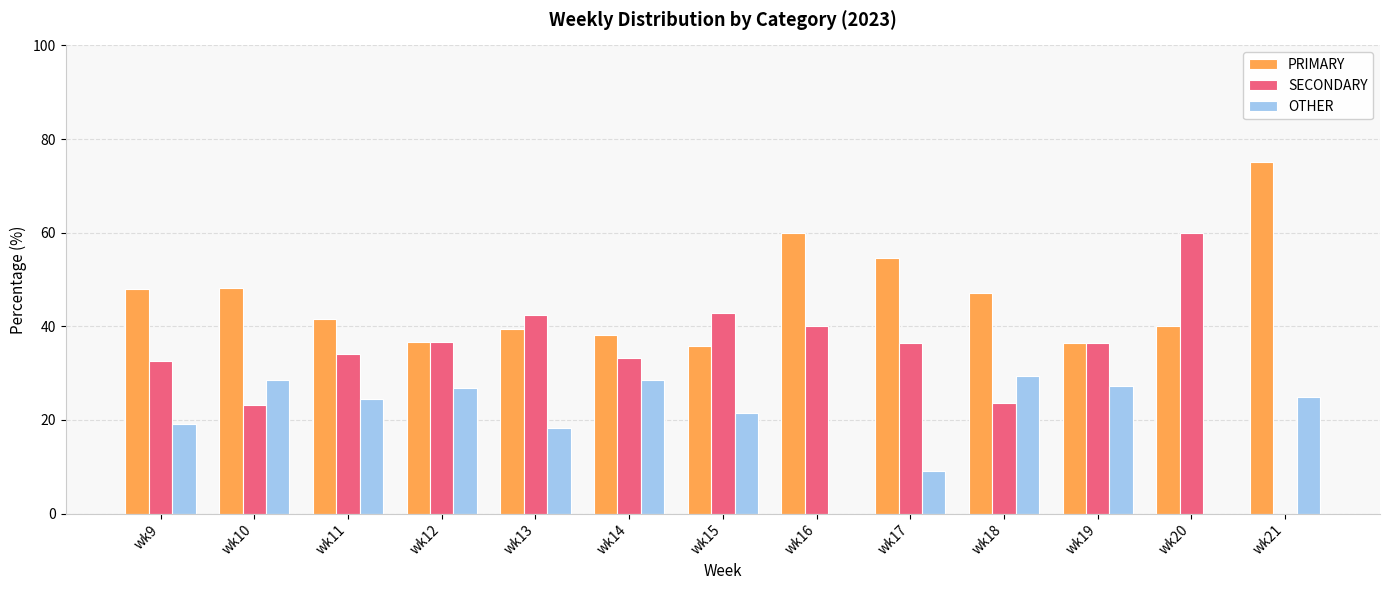

Are the bars horizontal?

No